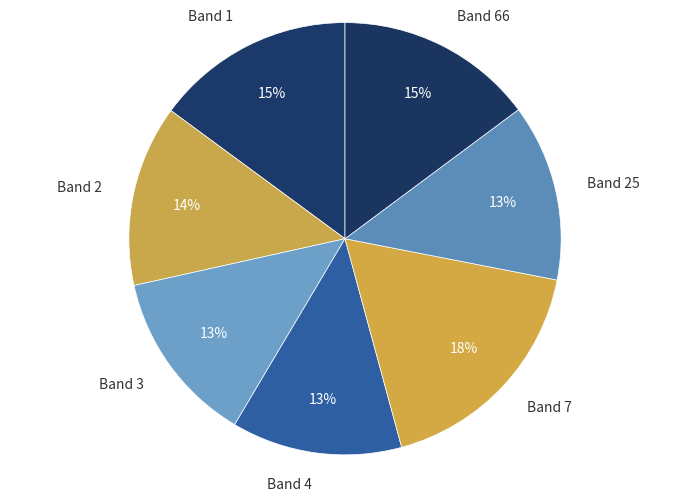

Is Band 2 the majority of the pie?

No